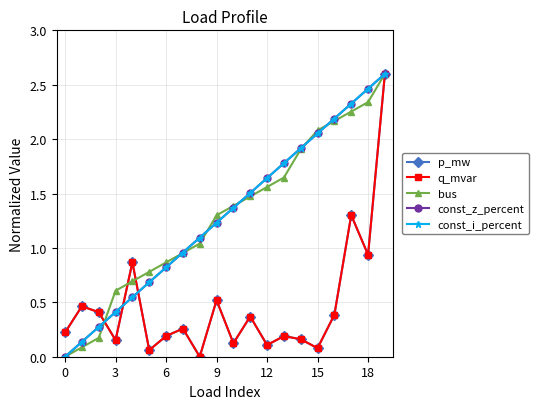

What are all the series names shown in the legend?

p_mw, q_mvar, bus, const_z_percent, const_i_percent